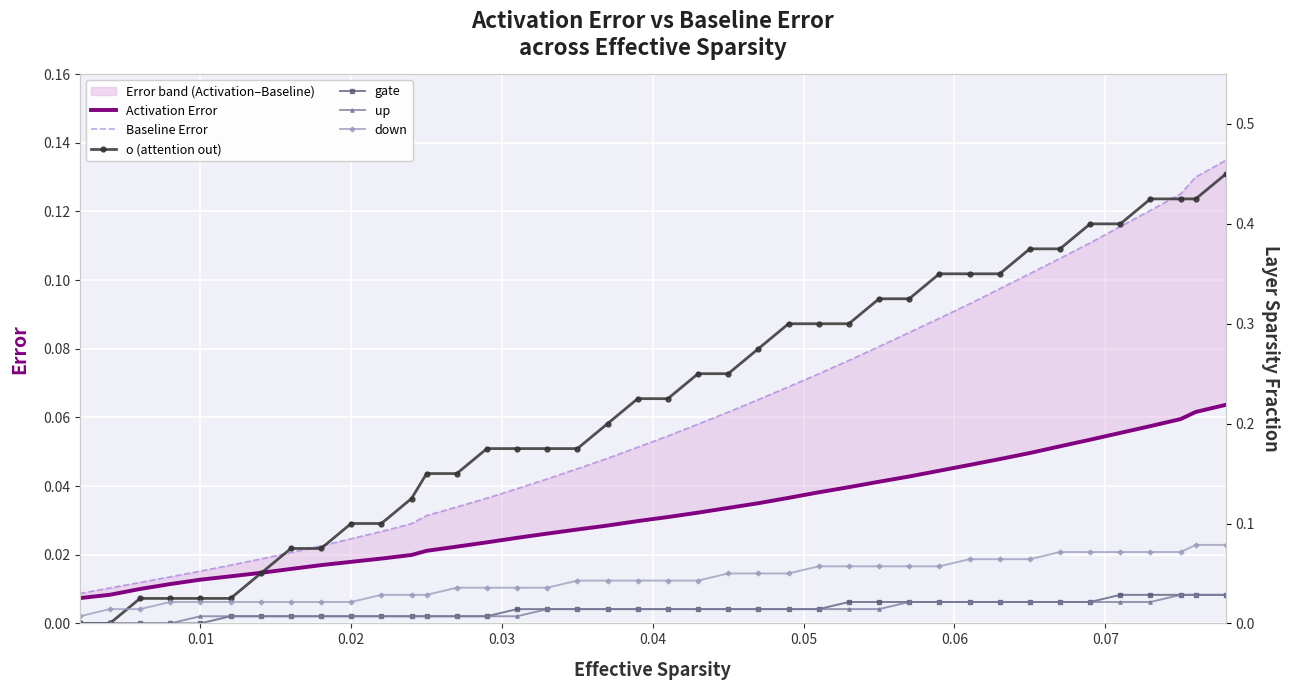

Reading left to right, list all the values displayed in this chart.

Activation Error: 0.0	0.0	0.0	0.0	0.0	0.0	0.0	0.0	0.0	0.0	0.0	0.0	0.0	0.0	0.0	0.0	0.0	0.0	0.0	0.0	0.0	0.0	0.0	0.0	0.0	0.0	0.0	0.0	0.0	0.0	0.0	0.0	0.0	0.1	0.1	0.1	0.1	0.1	0.1	0.1
Baseline Error: 0.0	0.0	0.0	0.0	0.0	0.0	0.0	0.0	0.0	0.0	0.0	0.0	0.0	0.0	0.0	0.0	0.0	0.0	0.0	0.1	0.1	0.1	0.1	0.1	0.1	0.1	0.1	0.1	0.1	0.1	0.1	0.1	0.1	0.1	0.1	0.1	0.1	0.1	0.1	0.1
o (attention out): 0.0	0.0	0.0	0.0	0.0	0.0	0.1	0.1	0.1	0.1	0.1	0.1	0.1	0.1	0.2	0.2	0.2	0.2	0.2	0.2	0.2	0.2	0.2	0.3	0.3	0.3	0.3	0.3	0.3	0.3	0.3	0.3	0.4	0.4	0.4	0.4	0.4	0.4	0.4	0.5
gate: 0.0	0.0	0.0	0.0	0.0	0.0	0.0	0.0	0.0	0.0	0.0	0.0	0.0	0.0	0.0	0.0	0.0	0.0	0.0	0.0	0.0	0.0	0.0	0.0	0.0	0.0	0.0	0.0	0.0	0.0	0.0	0.0	0.0	0.0	0.0	0.0	0.0	0.0	0.0	0.0
up: 0.0	0.0	0.0	0.0	0.0	0.0	0.0	0.0	0.0	0.0	0.0	0.0	0.0	0.0	0.0	0.0	0.0	0.0	0.0	0.0	0.0	0.0	0.0	0.0	0.0	0.0	0.0	0.0	0.0	0.0	0.0	0.0	0.0	0.0	0.0	0.0	0.0	0.0	0.0	0.0
down: 0.0	0.0	0.0	0.0	0.0	0.0	0.0	0.0	0.0	0.0	0.0	0.0	0.0	0.0	0.0	0.0	0.0	0.0	0.0	0.0	0.0	0.0	0.1	0.1	0.1	0.1	0.1	0.1	0.1	0.1	0.1	0.1	0.1	0.1	0.1	0.1	0.1	0.1	0.1	0.1